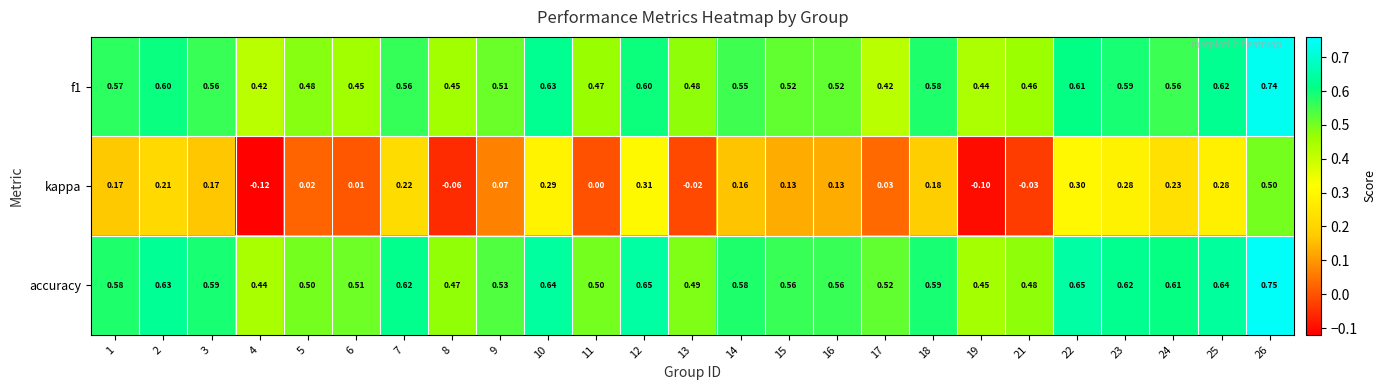

Which series changed the most between 15 and 21?

kappa